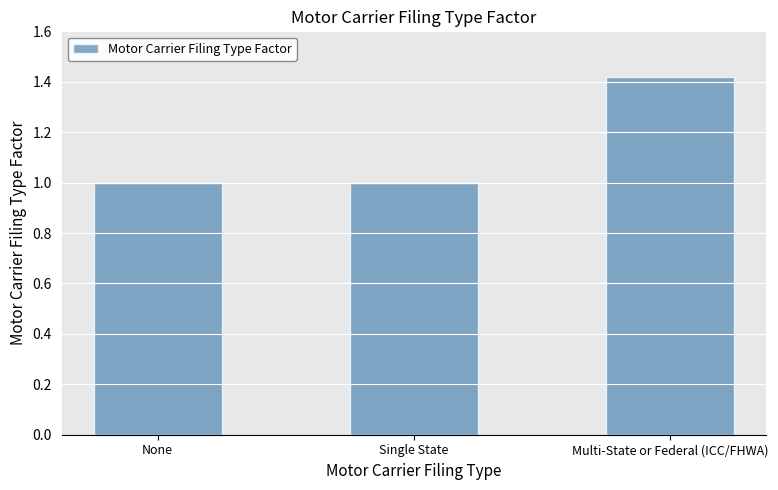

How many bars are there in total?

3